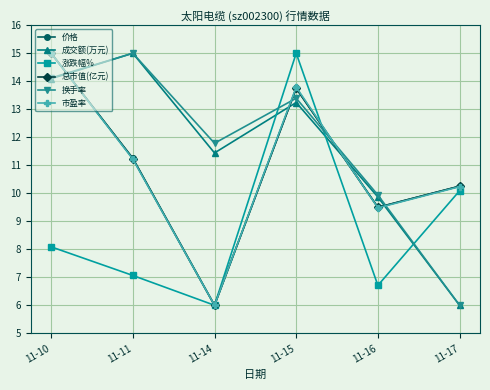

What is the difference between the maximum and minimum values in the 换手率 series?

9.0